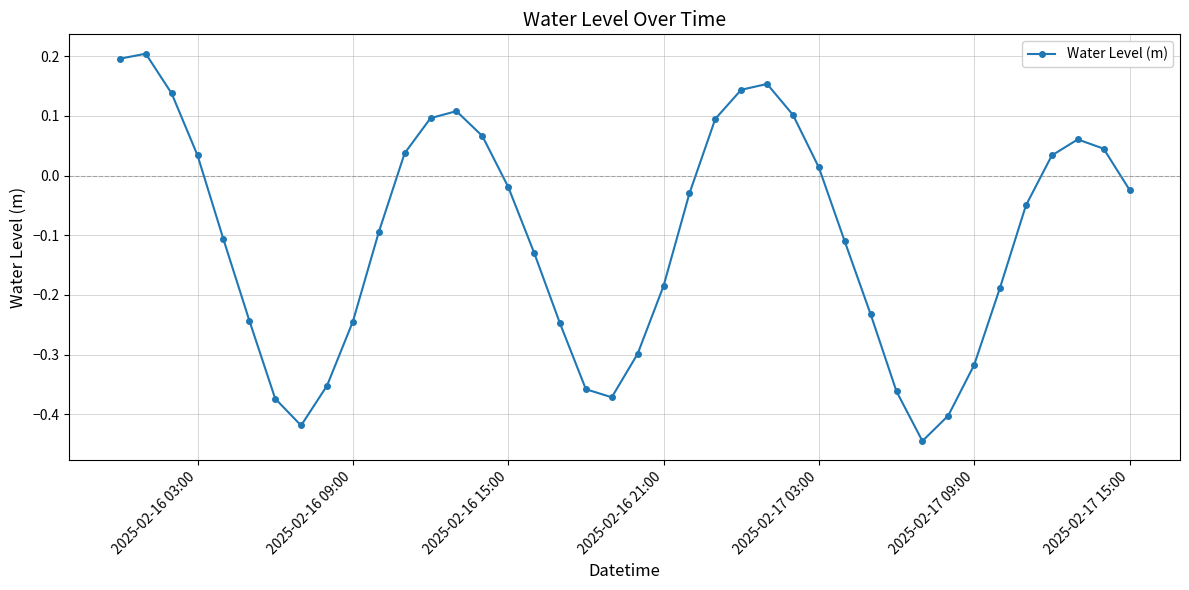

True or false: the data has more than 2 interior local peaks.

True